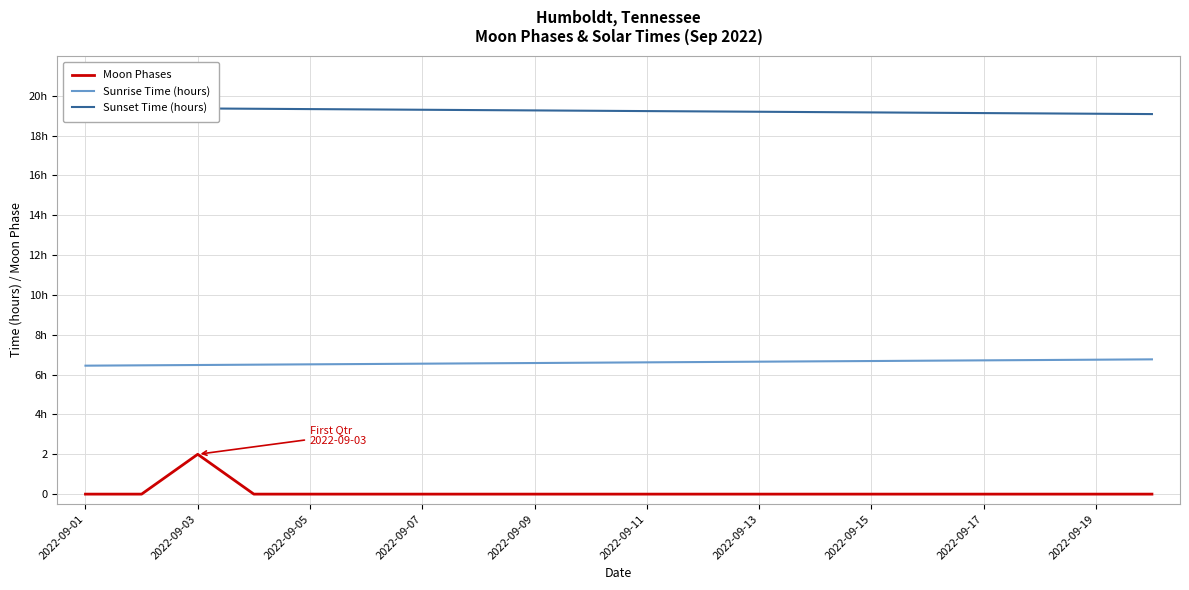

What is the value of the Sunset Time (hours) point at the 14th from the left?

19.2